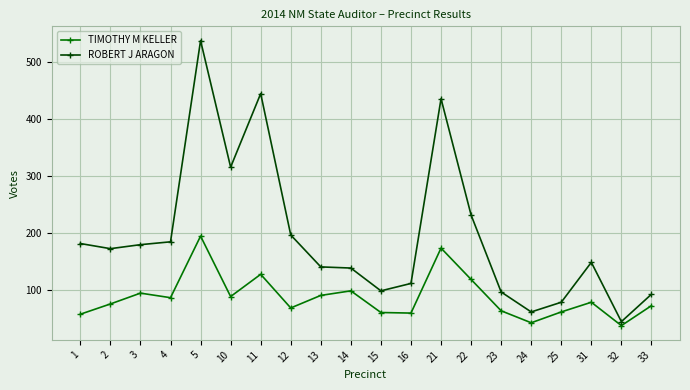

The value of ROBERT J ARAGON at 14 is 139. True or false?

True